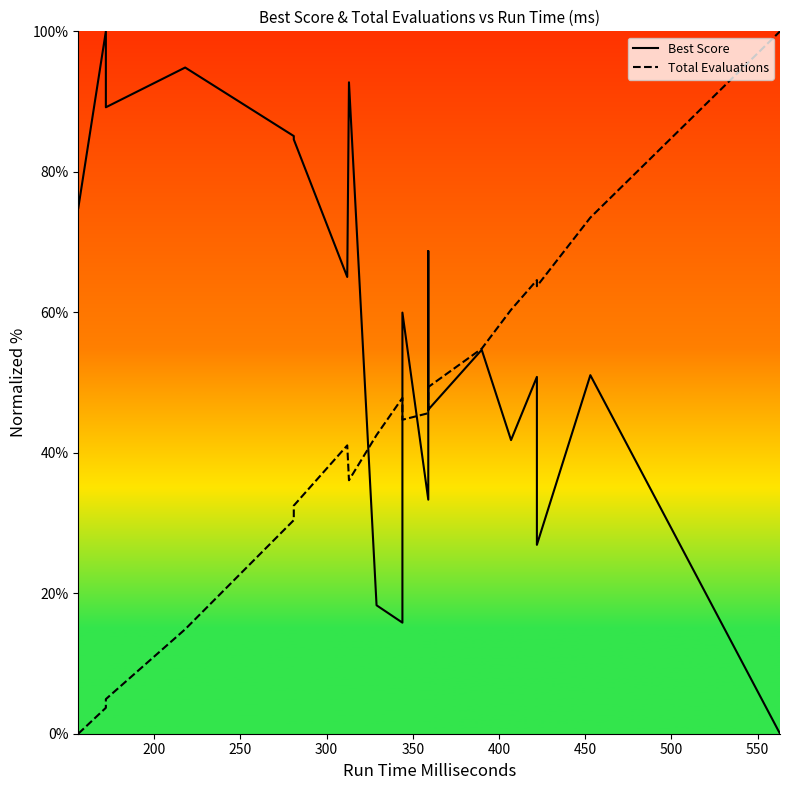

Is it true that Best Score equals 80.4 at 13?

False